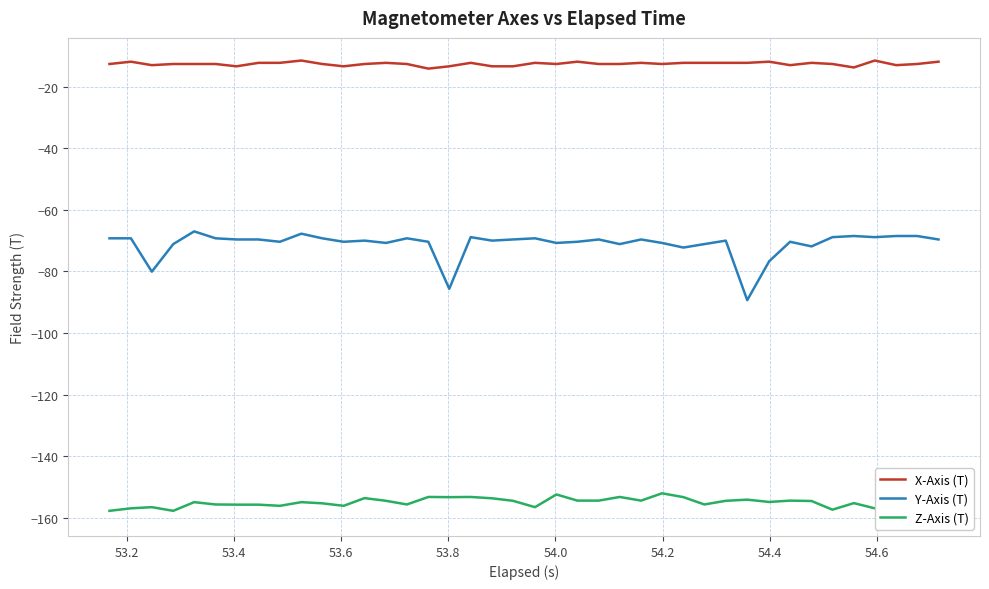

Rank the series by their maximum value, from lowest to highest.

Z-Axis (T), Y-Axis (T), X-Axis (T)